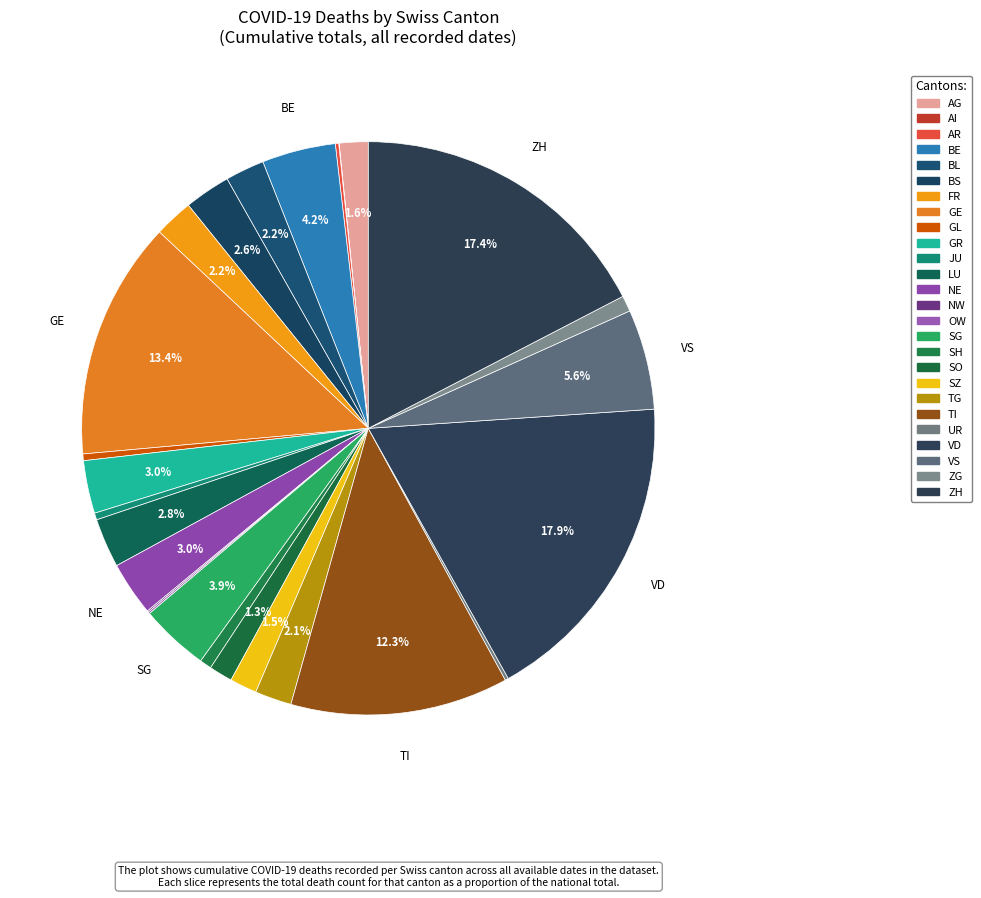

How many segments does this pie chart have?

26